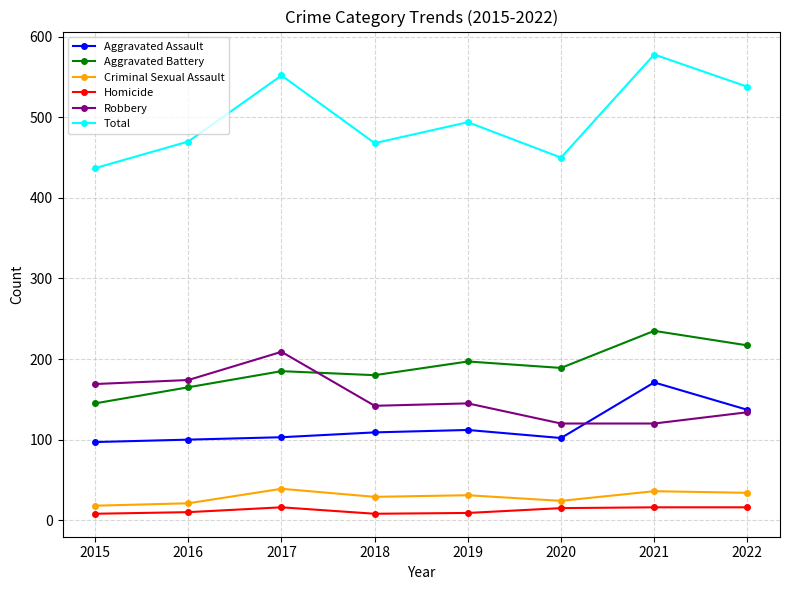

Which category has the highest value across all series?

2021